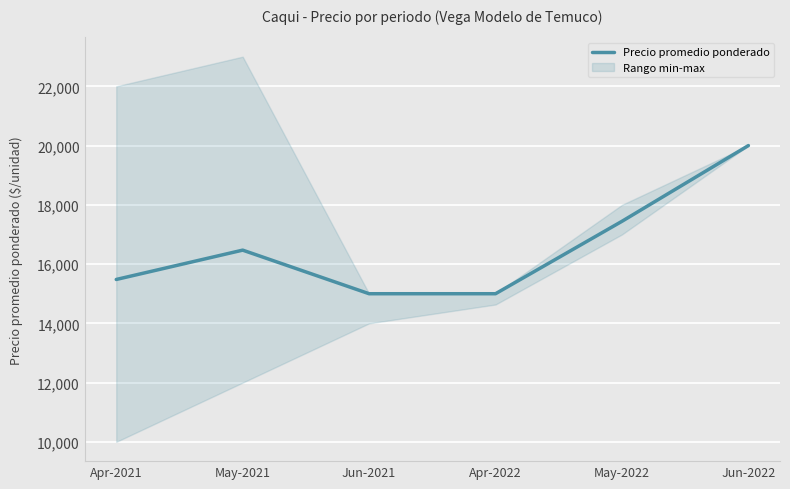

The chart shows a value of 16471 at May-2021. True or false?

True